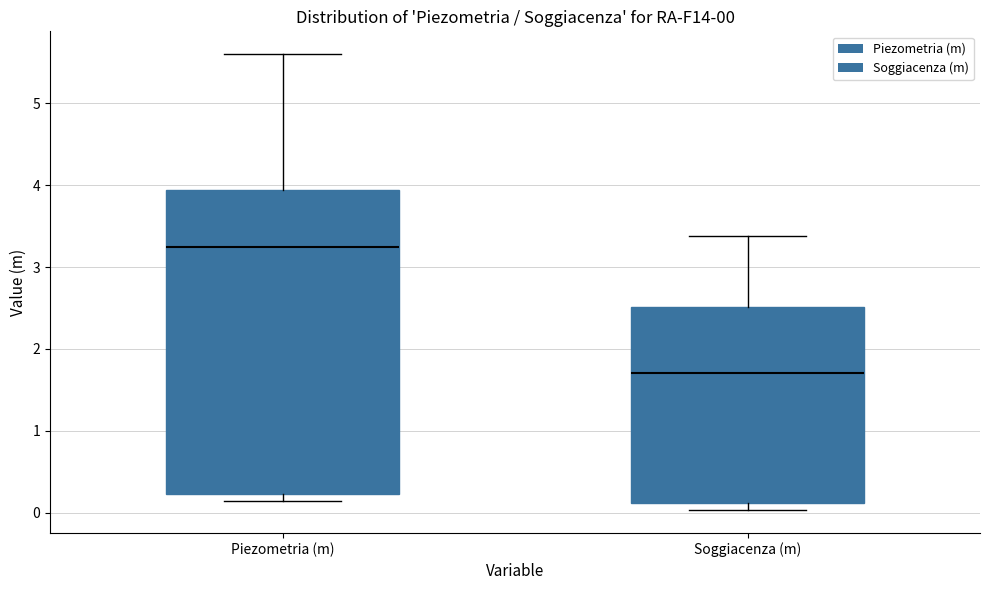

Comparing the boxes themselves (not the whiskers), which one is the tallest?

Piezometria (m)